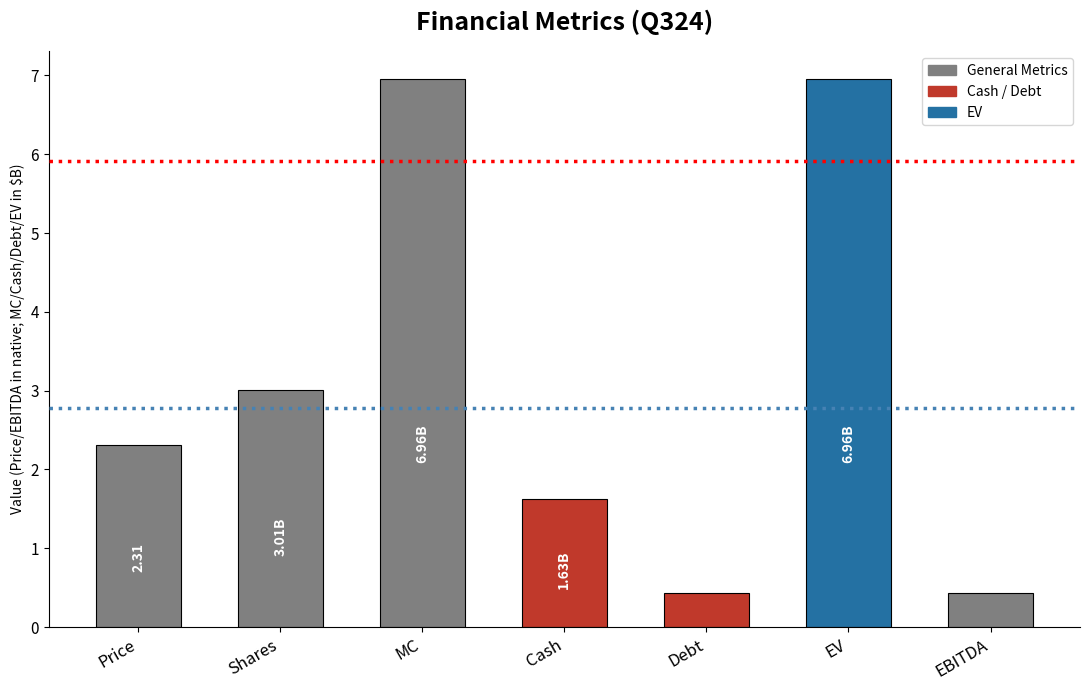

What is the label of the 7th bar from the right?

Price